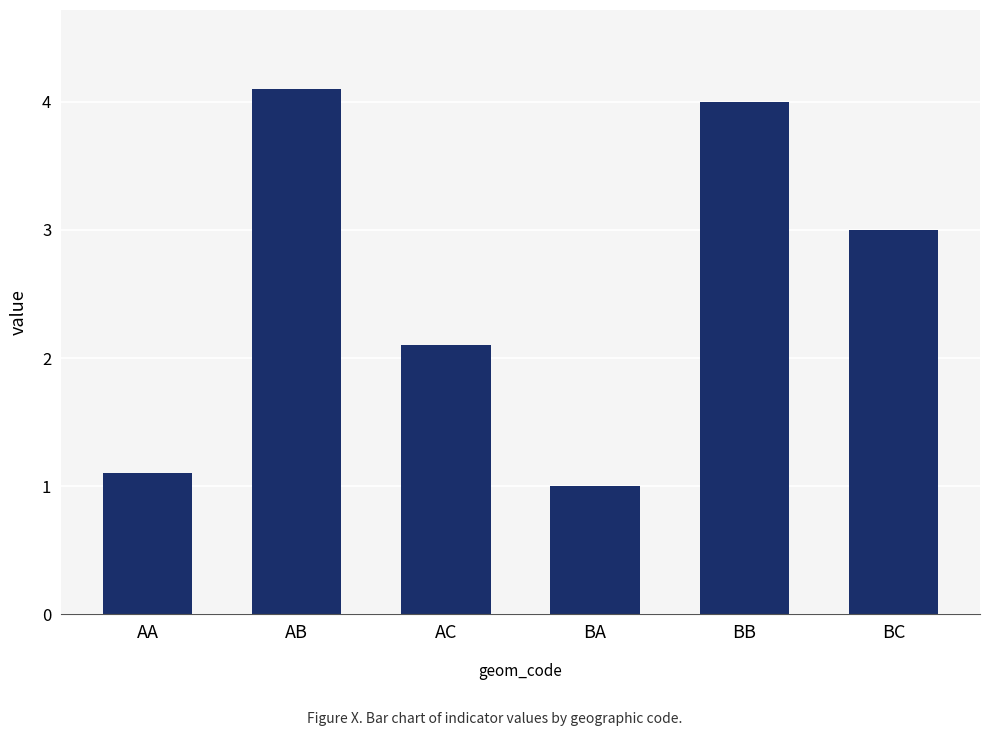

Rank the categories by value from highest to lowest.

AB, BB, BC, AC, AA, BA